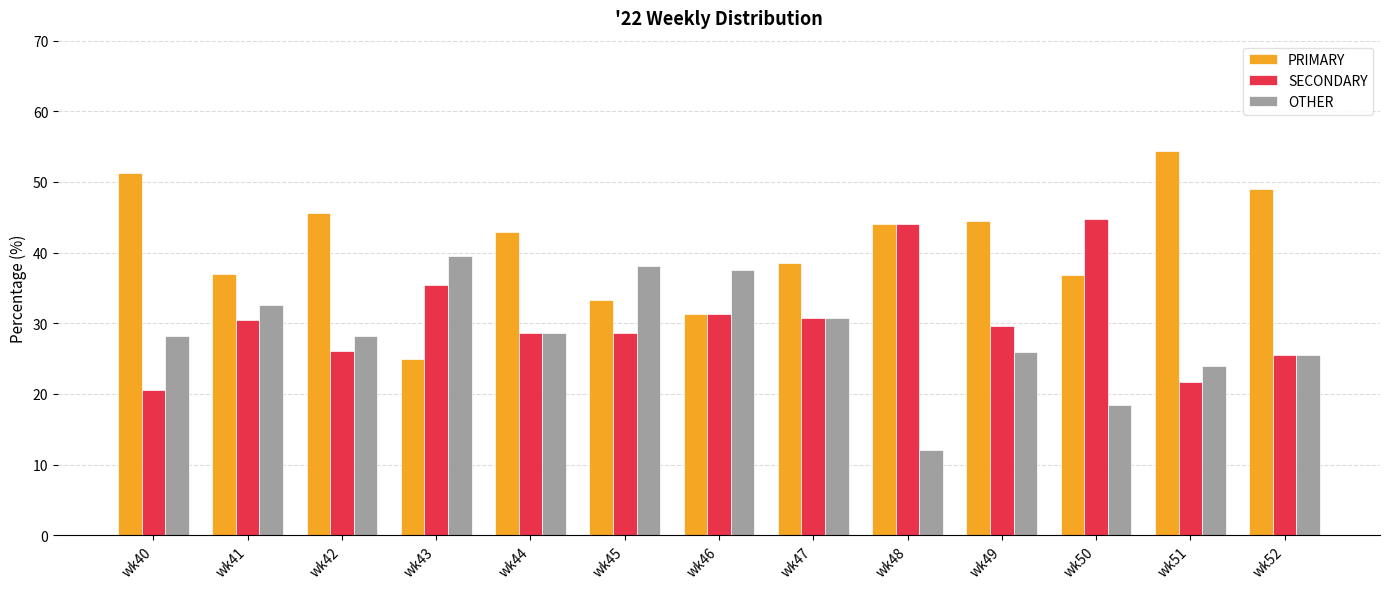

At which label does SECONDARY reach its minimum?

wk40